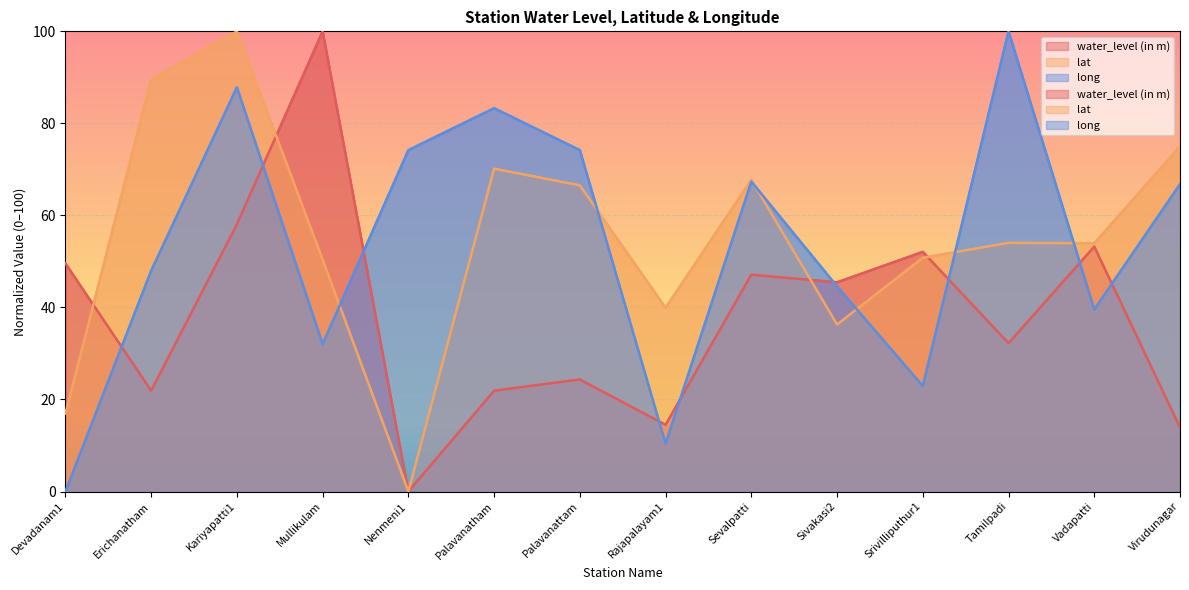

What is the label of the 5th point from the right?

Sivakasi2